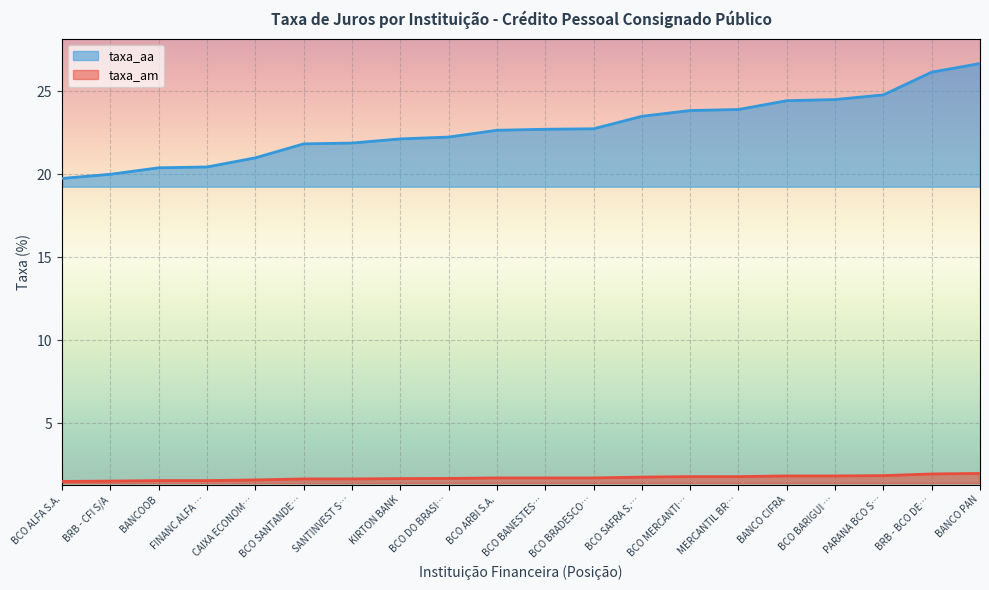

True or false: taxa_aa and taxa_am cross at least once.

False